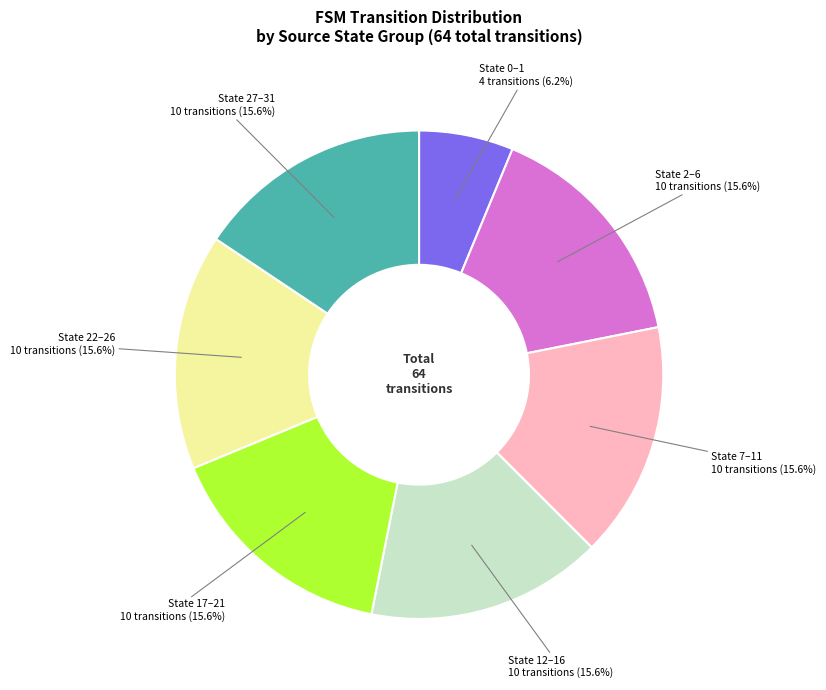

Do State 7–11 and State 12–16 together represent more than half of the pie?

No